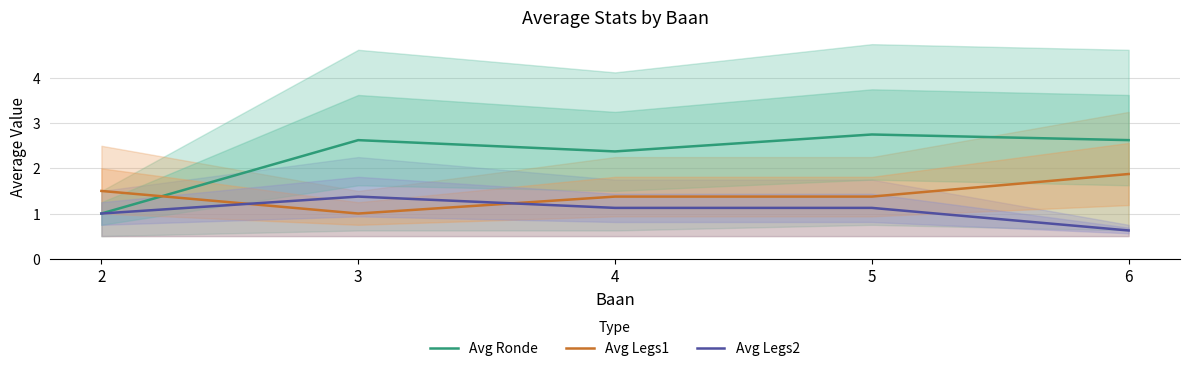

At which label is Avg Ronde closest to 1?

2